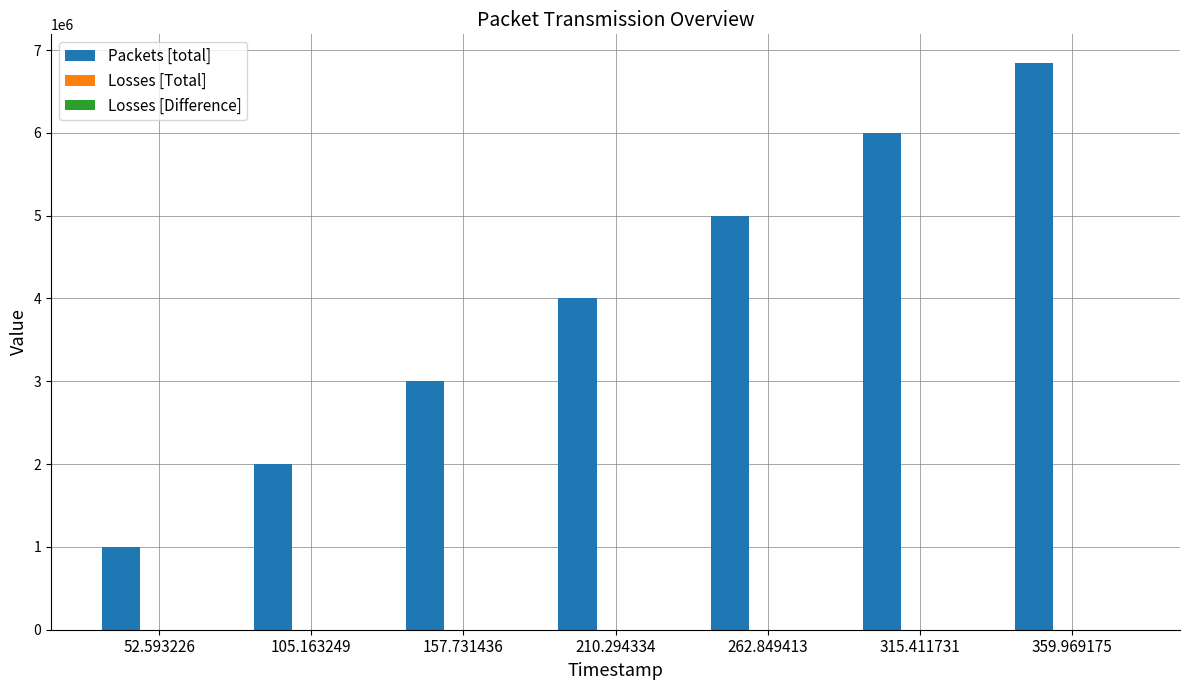

What is the difference between the second highest and minimum values?

5000000